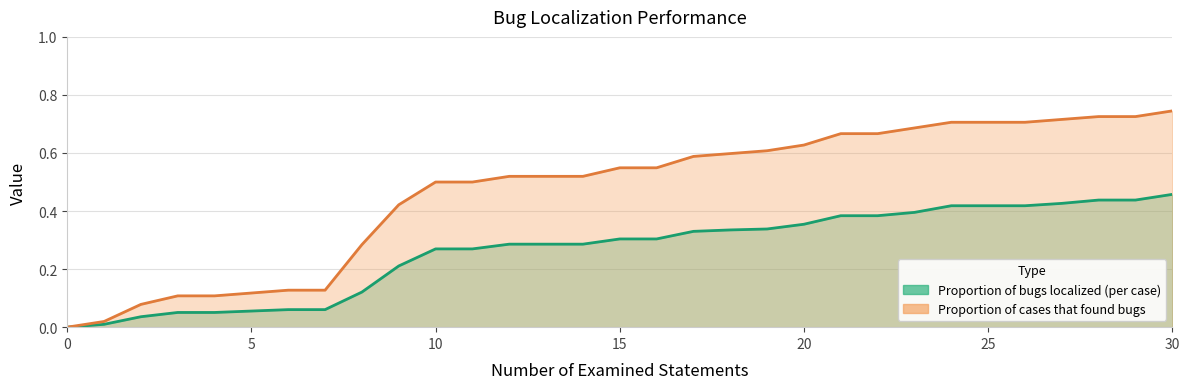

Does the chart have visible grid lines?

Yes